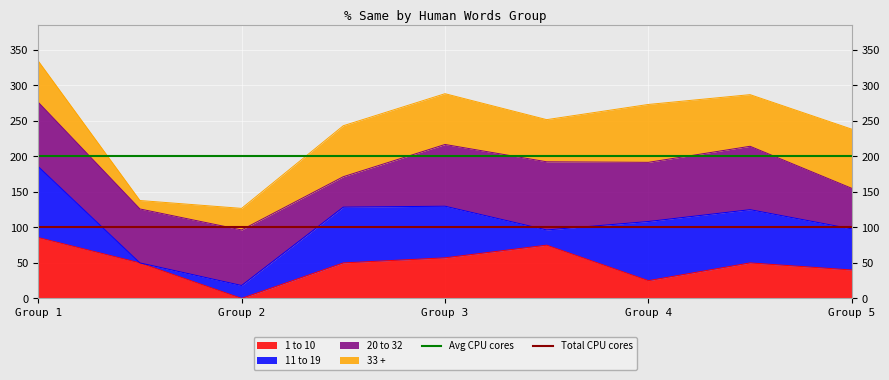

At which label does 1 to 10 reach its peak?

Group 1